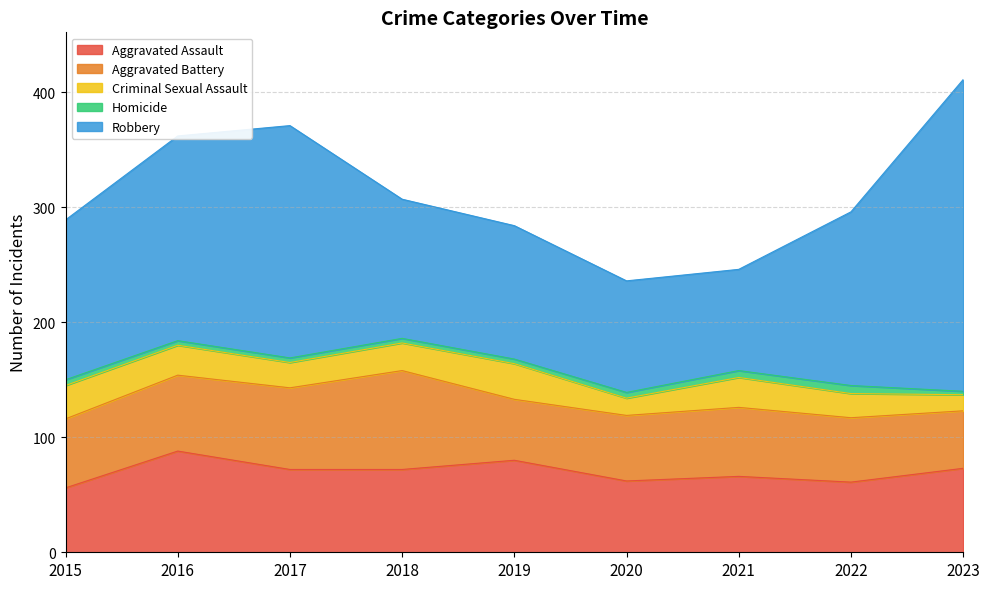

True or false: Homicide and Criminal Sexual Assault intersect in this chart.

False